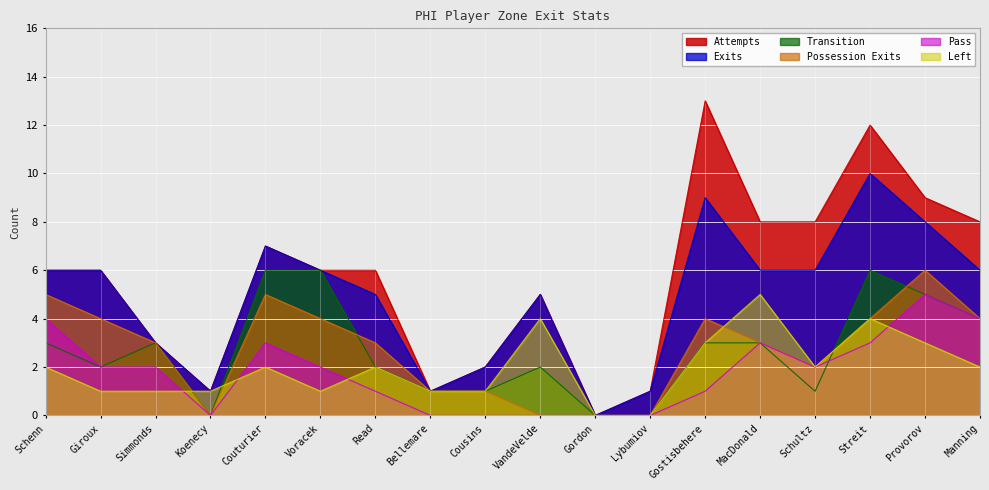

Which series has the largest total across all categories?

Attempts